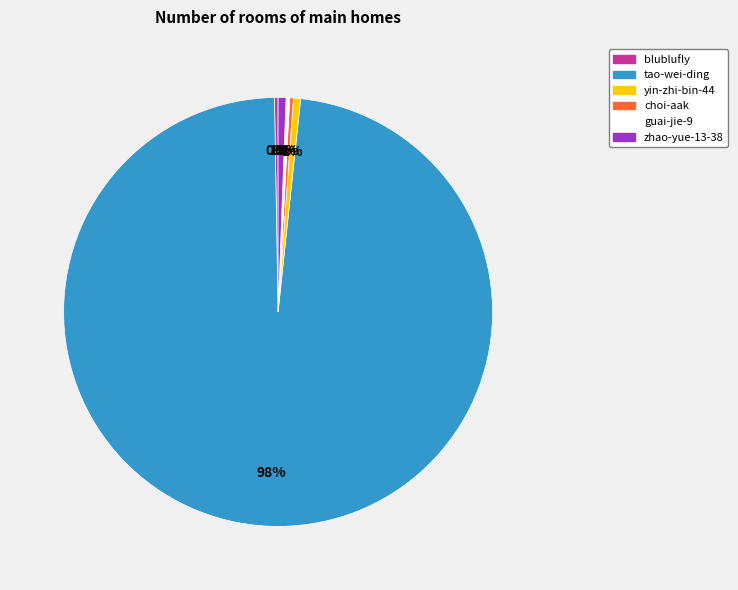

Which category accounts for the majority?

tao-wei-ding